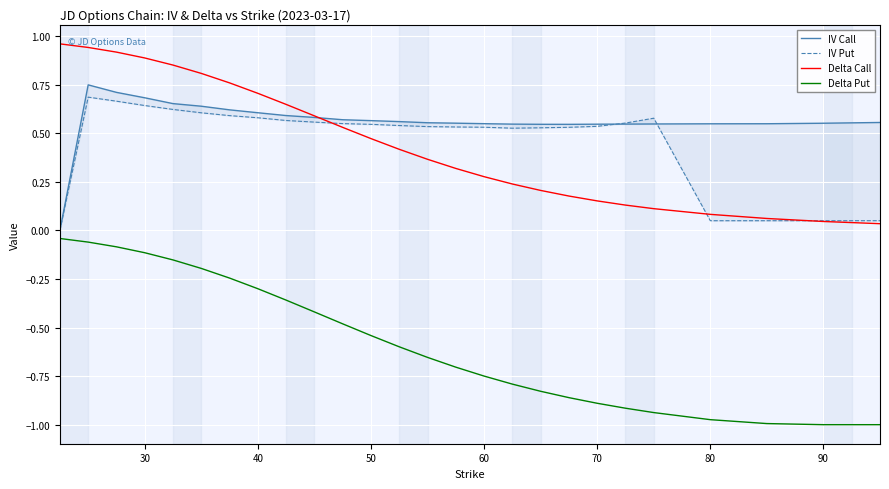

True or false: IV Put and IV Call cross at least once.

True